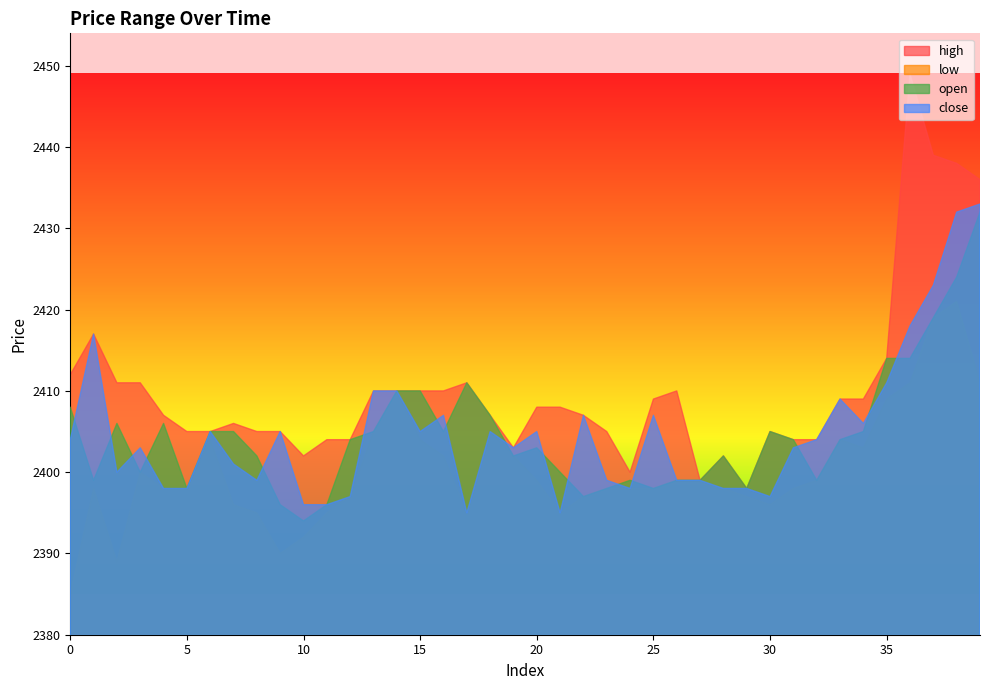

Which series ends up on top after the final intersection of open and close?

close